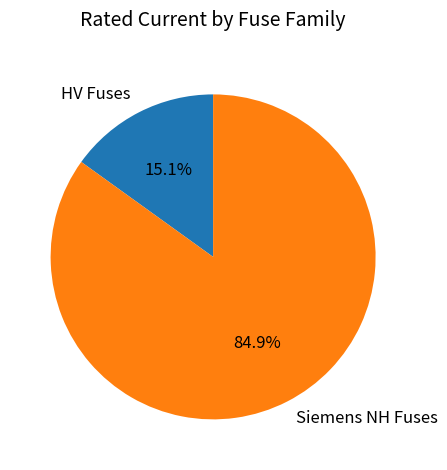

Rank the categories by value from highest to lowest.

Siemens NH Fuses, HV Fuses